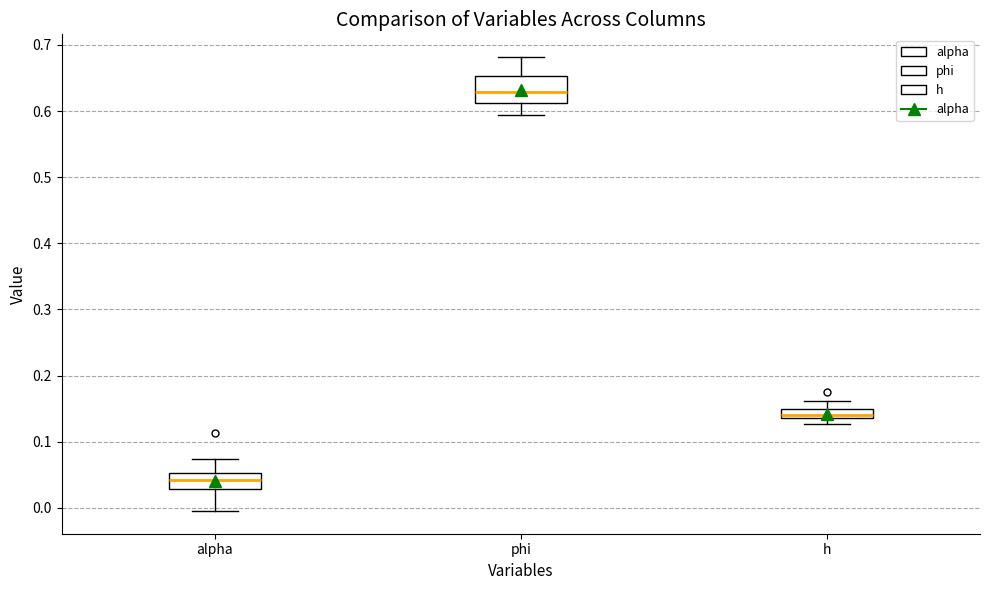

Which box is the tallest, from its lower edge to its upper edge?

phi